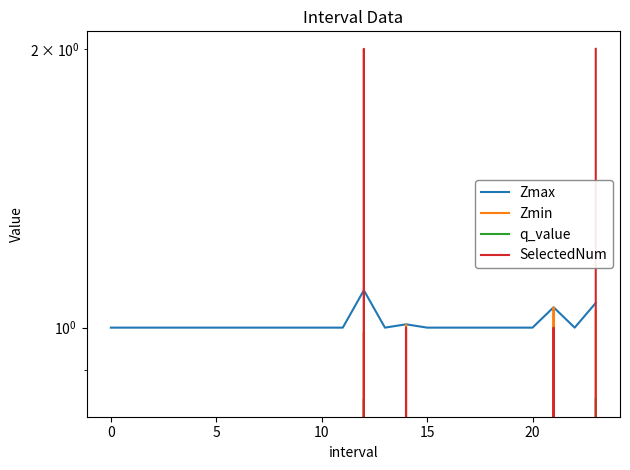

Reading right to left, what are all the values shown in this chart?

Zmax: 1.1	1.0	1.1	1.0	1.0	1.0	1.0	1.0	1.0	1.0	1.0	1.1	1.0	1.0	1.0	1.0	1.0	1.0	1.0	1.0	1.0	1.0	1.0	1.0
Zmin: 1.0	0.0	1.1	0.0	0.0	0.0	0.0	0.0	0.0	1.0	0.0	1.0	0.0	0.0	0.0	0.0	0.0	0.0	0.0	0.0	0.0	0.0	0.0	0.0
q_value: 0.8	0.0	0.0	0.0	0.0	0.0	0.0	0.0	0.0	0.0	0.0	0.8	0.0	0.0	0.0	0.0	0.0	0.0	0.0	0.0	0.0	0.0	0.0	0.0
SelectedNum: 2.0	0.0	1.0	0.0	0.0	0.0	0.0	0.0	0.0	1.0	0.0	2.0	0.0	0.0	0.0	0.0	0.0	0.0	0.0	0.0	0.0	0.0	0.0	0.0